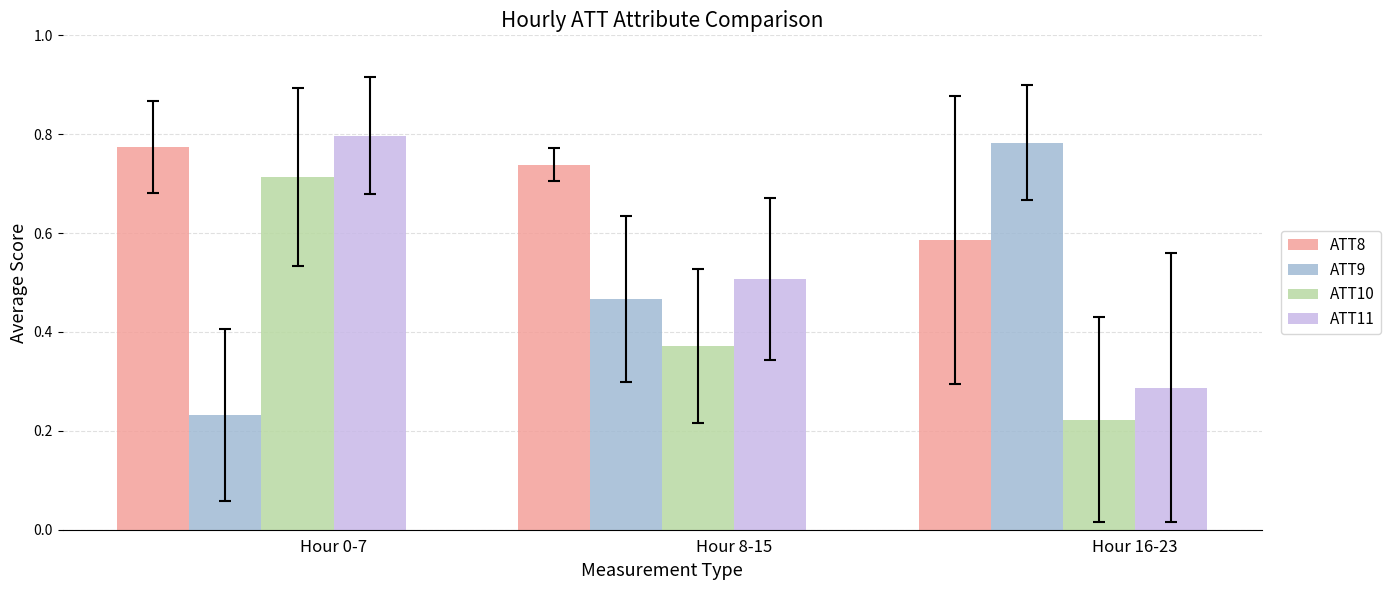

Is it true that ATT9 equals 0.2 at Hour 8-15?

False